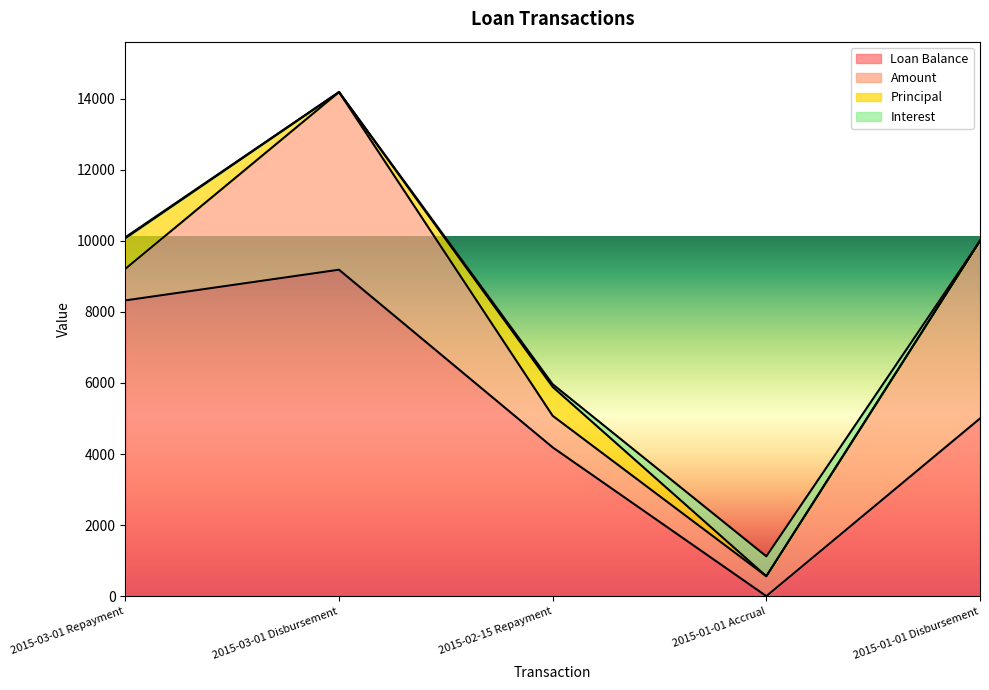

The value of Principal at 2015-03-01 Disbursement is 0.0. True or false?

True